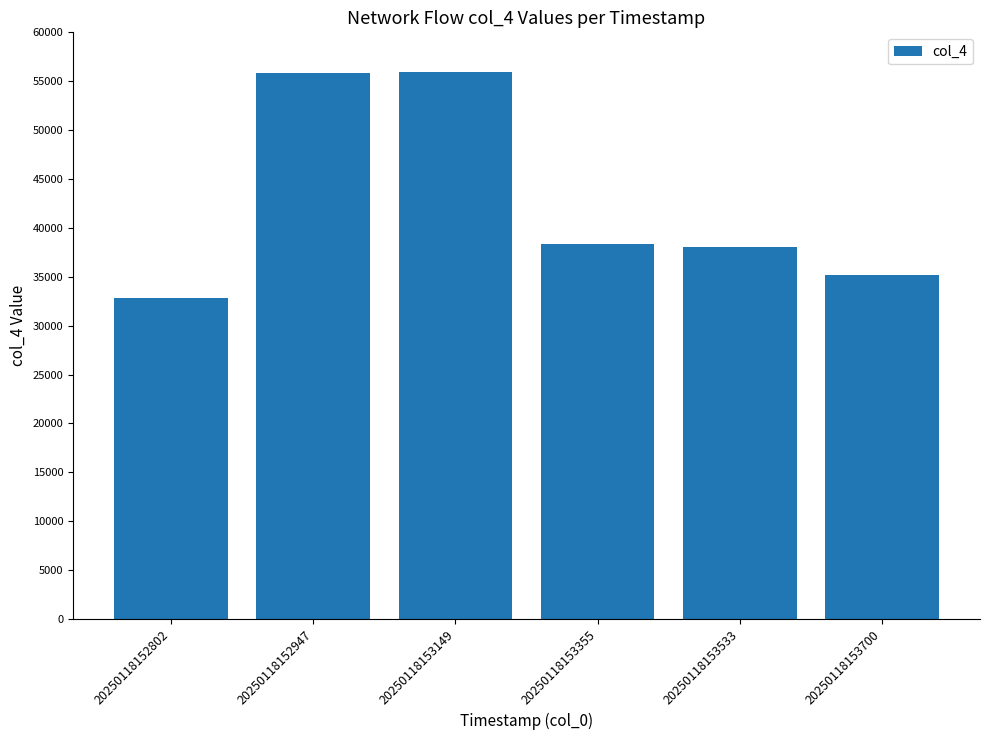

At which label is the value closest to 44384?

20250118153355